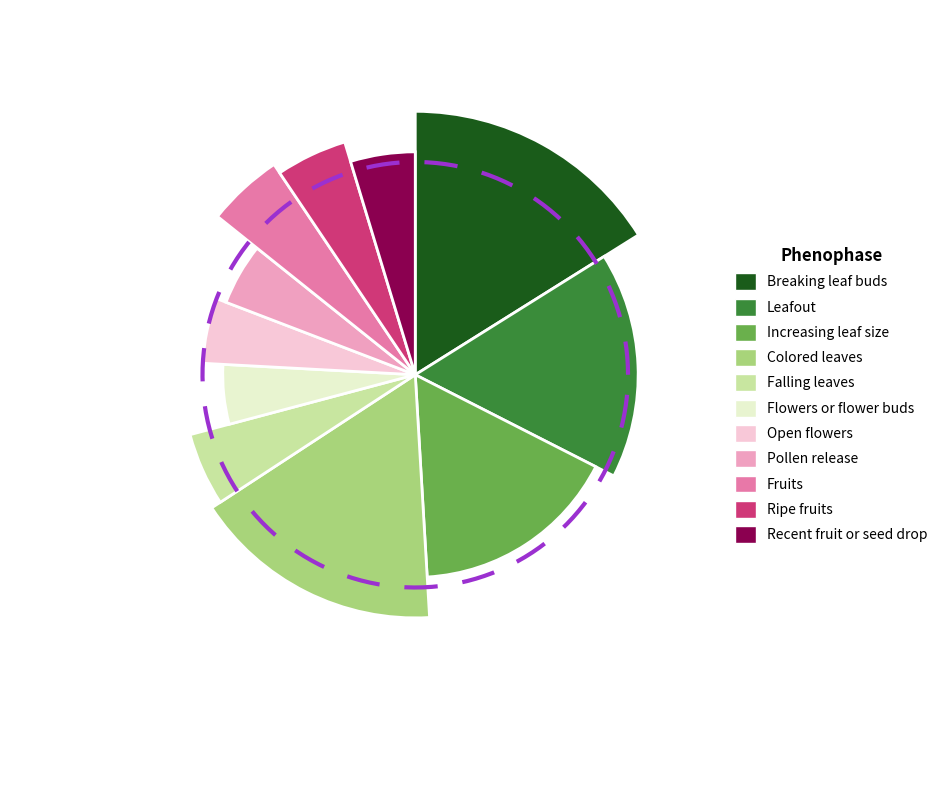

The 9 slice represents 1% of the pie. True or false?

False